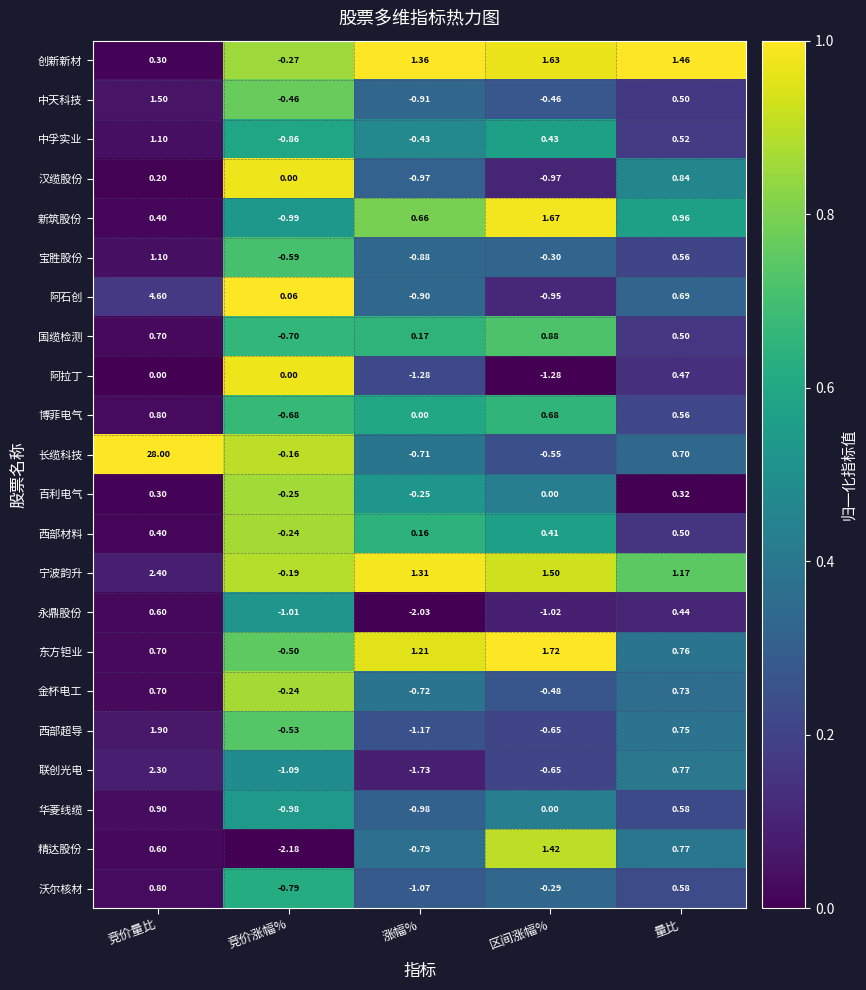

Is the value of 新筑股份 at 区间涨幅% greater than the value of 长缆科技 at 量比?

Yes